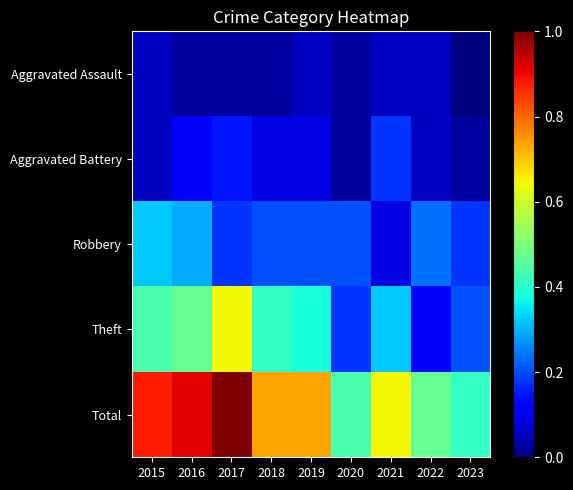

Rank the series by their maximum value, from highest to lowest.

Total, Theft, Robbery, Aggravated Battery, Aggravated Assault